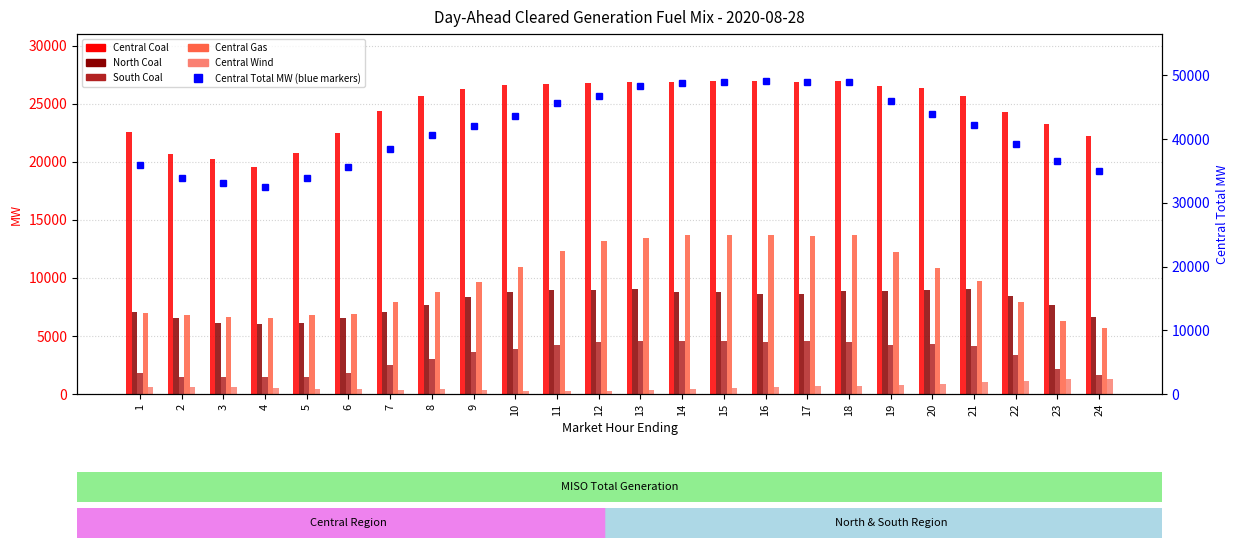

Reading left to right, list all the values displayed in this chart.

Central Coal: 1=22577.7	2=20633.3	3=20196.2	4=19561.4	5=20770.3	6=22483.6	7=24336.3	8=25642.3	9=26249.1	10=26569.6	11=26685.6	12=26743.2	13=26846.7	14=26873.9	15=26919.8	16=26933.8	17=26871.3	18=26948.4	19=26498.2	20=26356.1	21=25612.5	22=24291.4	23=23264.1	24=22218.6
North Coal: 1=7087.8	2=6541.2	3=6083.8	4=6005.4	5=6115.1	6=6566.7	7=7083.1	8=7632.7	9=8361.1	10=8785.1	11=8963.1	12=8933.7	13=9059.4	14=8766.3	15=8820.7	16=8649.8	17=8587.0	18=8838.8	19=8870.8	20=8935.6	21=9010.6	22=8426.0	23=7623.4	24=6660.6
South Coal: 1=1795.2	2=1443.4	3=1427.0	4=1427.0	5=1452.6	6=1808.6	7=2529.5	8=3042.8	9=3578.7	10=3869.1	11=4250.5	12=4497.4	13=4540.3	14=4542.7	15=4541.8	16=4450.2	17=4542.7	18=4446.8	19=4238.9	20=4304.5	21=4122.1	22=3365.0	23=2134.4	24=1608.8
Central Gas: 1=6983.8	2=6828.3	3=6586.7	4=6572.8	5=6803.3	6=6849.8	7=7895.1	8=8801.8	9=9634.8	10=10946.7	11=12345.4	12=13154.3	13=13456.9	14=13660.2	15=13673.5	16=13704.8	17=13607.8	18=13699.2	19=12261.2	20=10818.9	21=9685.2	22=7928.7	23=6241.5	24=5659.5
Central Wind: 1=606.1	2=635.3	3=586.7	4=518.9	5=473.1	6=447.5	7=378.1	8=404.2	9=342.9	10=262.6	11=250.1	12=279.8	13=329.9	14=397.6	15=476.4	16=572.8	17=652.6	18=729.4	19=794.3	20=891.6	21=1043.8	22=1157.2	23=1261.3	24=1271.5
Central Total MW: 1=35956.9	2=33886.7	3=33160.4	4=32446.9	5=33841.4	6=35577.1	7=38406.4	8=40654.3	9=42053.8	10=43606.9	11=45687.8	12=46696.7	13=48312.6	14=48823.7	15=48993.8	16=49111.2	17=48924.7	18=48942.7	19=45928.1	20=43879.4	21=42147.2	22=39176.3	23=36563.1	24=34941.6